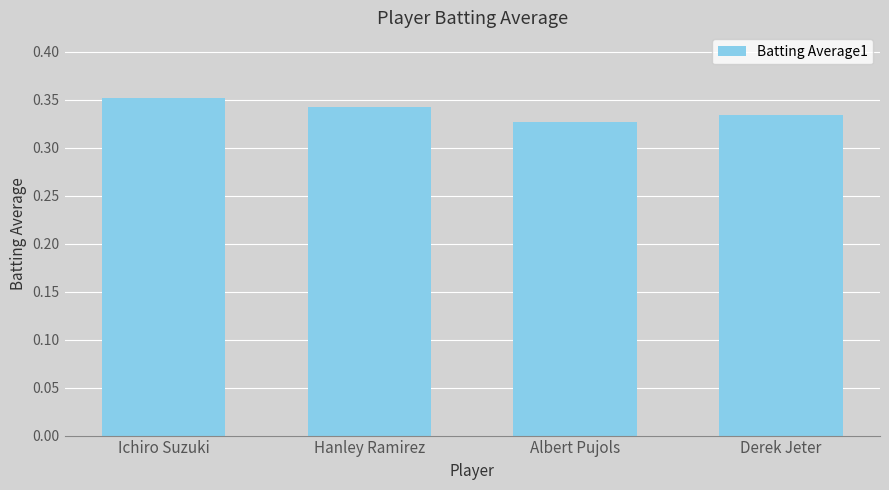

What is the sum of the values at Ichiro Suzuki and Albert Pujols?

0.7